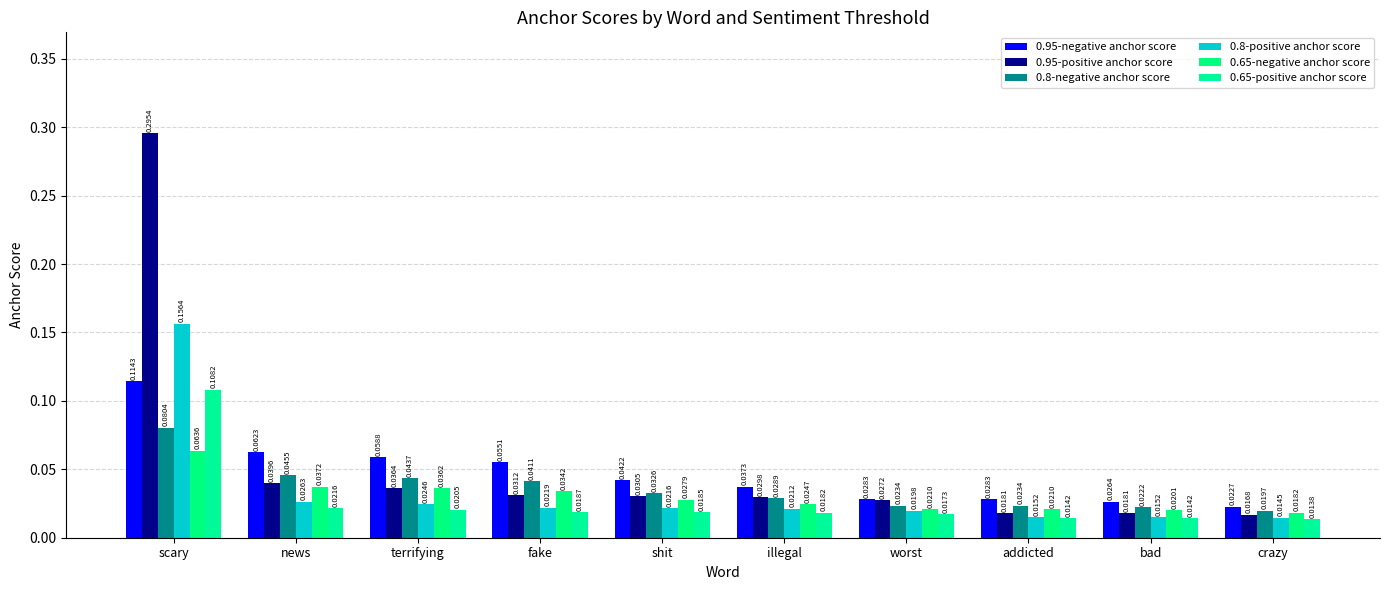

How many data points does each series have?

10